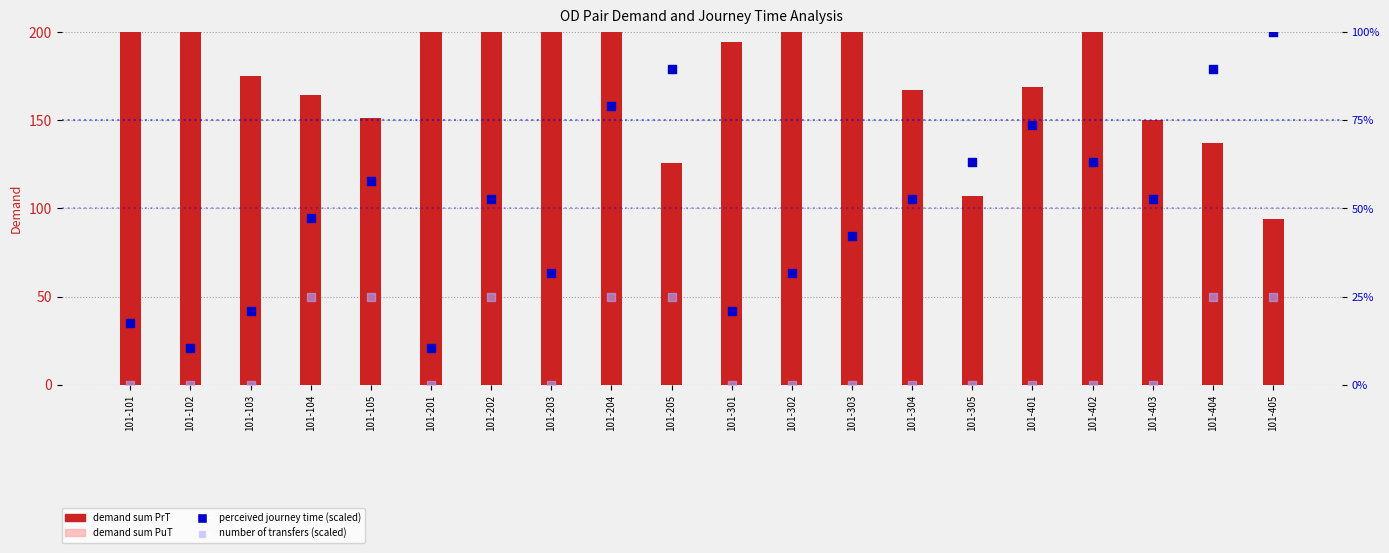

What is the total value across all series at 101-204?

347.7